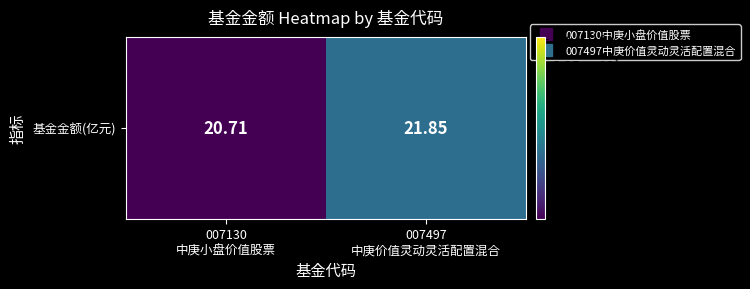

The value at 007497
中庚价值灵动灵活配置混合 is 33.7. True or false?

False